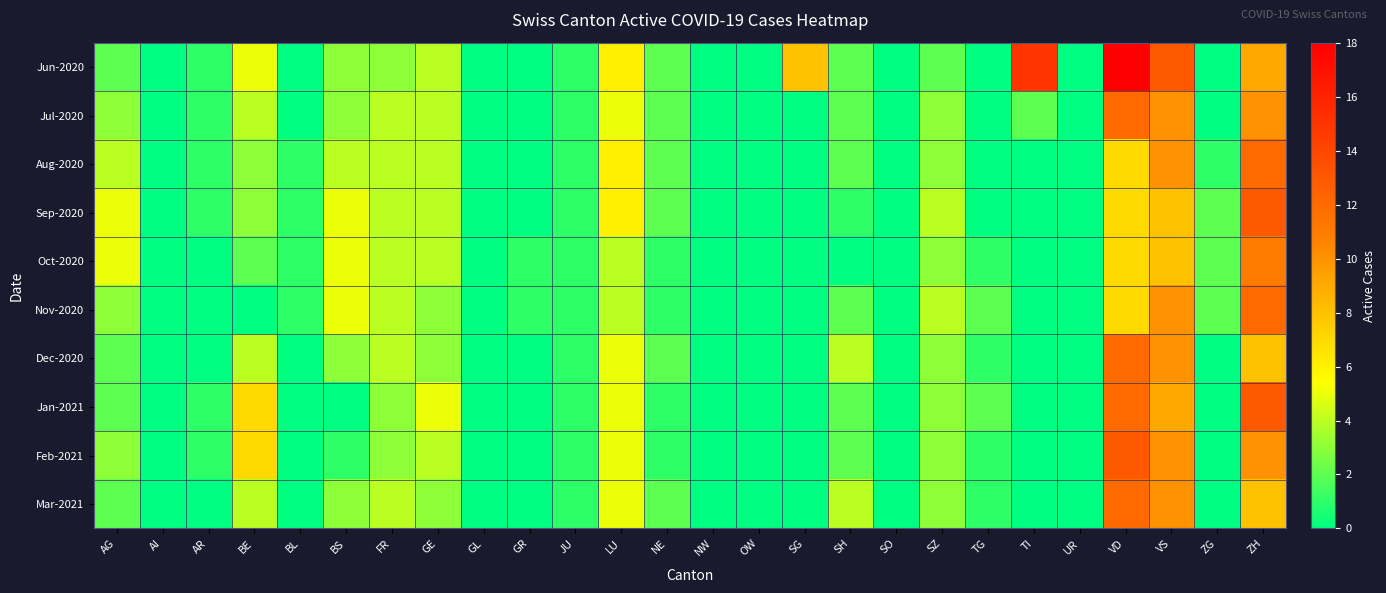

Count the number of categories in the chart.

26